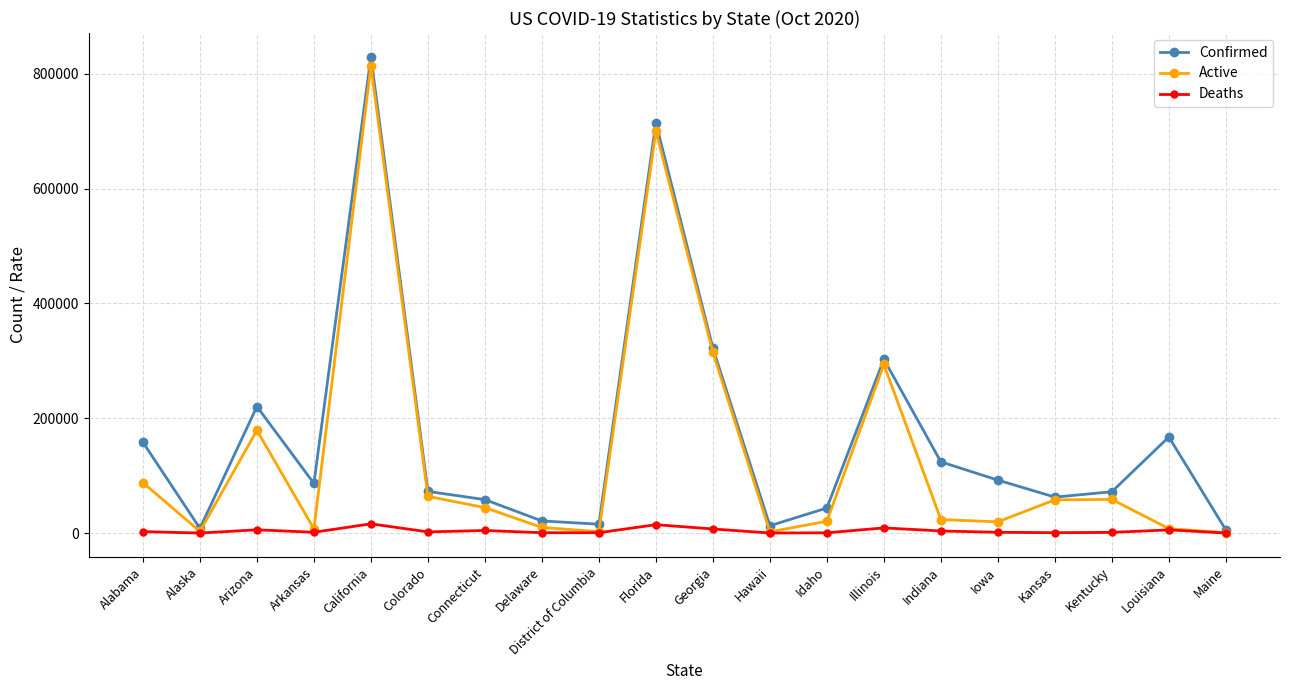

What is the maximum value shown in the chart?

829521